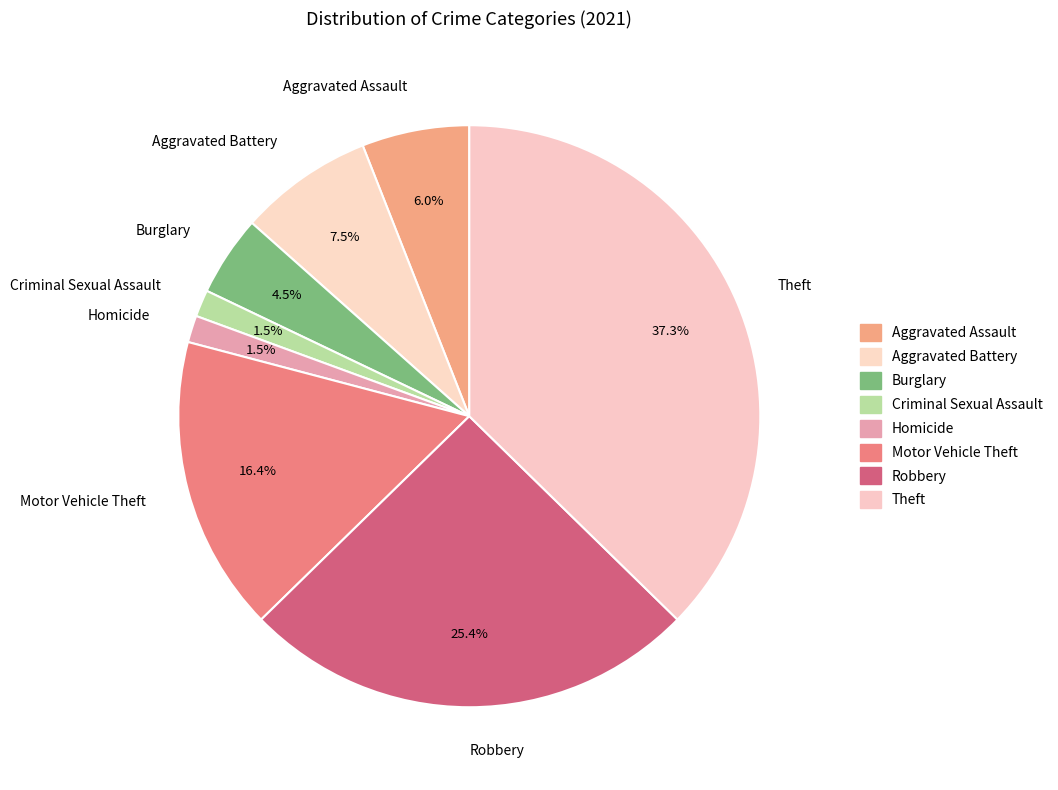

How many slices are in this pie chart?

8